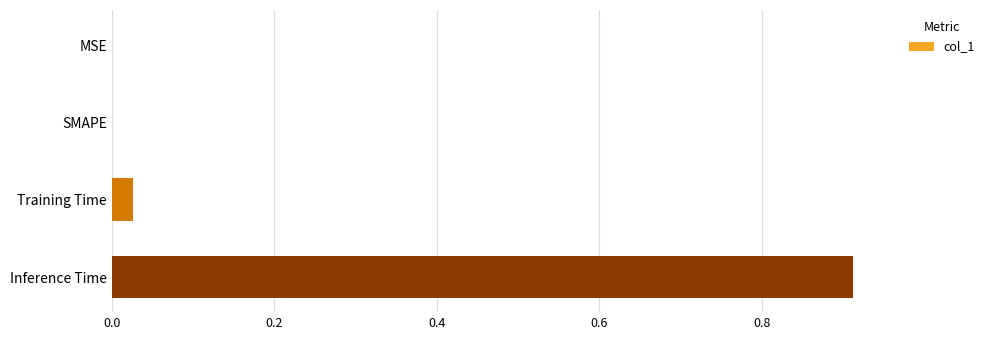

Which has a higher value, Training Time or MSE?

Training Time